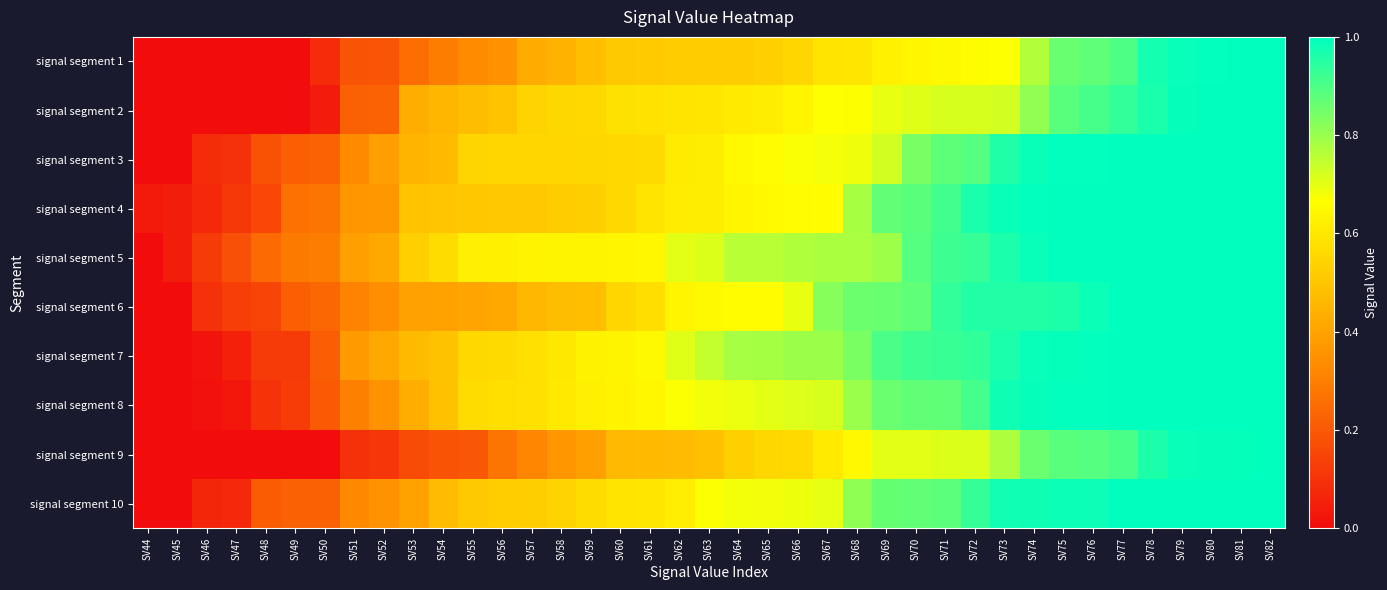

Reading left to right, extract all data points from this chart.

signal segment 1: SV44=0.0	SV45=0.0	SV46=0.0	SV47=0.0	SV48=0.0	SV49=0.0	SV50=0.1	SV51=0.2	SV52=0.2	SV53=0.3	SV54=0.3	SV55=0.3	SV56=0.4	SV57=0.4	SV58=0.4	SV59=0.5	SV60=0.5	SV61=0.5	SV62=0.5	SV63=0.5	SV64=0.5	SV65=0.5	SV66=0.6	SV67=0.6	SV68=0.6	SV69=0.6	SV70=0.6	SV71=0.7	SV72=0.7	SV73=0.7	SV74=0.8	SV75=0.9	SV76=0.9	SV77=0.9	SV78=1.0	SV79=1.0	SV80=1.0	SV81=1.0	SV82=1.0
signal segment 2: SV44=0.0	SV45=0.0	SV46=0.0	SV47=0.0	SV48=0.0	SV49=0.0	SV50=0.0	SV51=0.2	SV52=0.2	SV53=0.4	SV54=0.5	SV55=0.5	SV56=0.5	SV57=0.5	SV58=0.6	SV59=0.6	SV60=0.6	SV61=0.6	SV62=0.6	SV63=0.6	SV64=0.6	SV65=0.6	SV66=0.6	SV67=0.7	SV68=0.7	SV69=0.7	SV70=0.7	SV71=0.7	SV72=0.7	SV73=0.7	SV74=0.8	SV75=0.9	SV76=0.9	SV77=0.9	SV78=1.0	SV79=1.0	SV80=1.0	SV81=1.0	SV82=1.0
signal segment 3: SV44=0.0	SV45=0.0	SV46=0.1	SV47=0.1	SV48=0.2	SV49=0.2	SV50=0.2	SV51=0.3	SV52=0.4	SV53=0.5	SV54=0.5	SV55=0.5	SV56=0.5	SV57=0.5	SV58=0.6	SV59=0.6	SV60=0.6	SV61=0.6	SV62=0.6	SV63=0.6	SV64=0.7	SV65=0.7	SV66=0.7	SV67=0.7	SV68=0.7	SV69=0.7	SV70=0.8	SV71=0.9	SV72=0.9	SV73=1.0	SV74=1.0	SV75=1.0	SV76=1.0	SV77=1.0	SV78=1.0	SV79=1.0	SV80=1.0	SV81=1.0	SV82=1.0
signal segment 4: SV44=0.0	SV45=0.0	SV46=0.1	SV47=0.1	SV48=0.2	SV49=0.3	SV50=0.3	SV51=0.4	SV52=0.4	SV53=0.5	SV54=0.5	SV55=0.5	SV56=0.5	SV57=0.5	SV58=0.5	SV59=0.5	SV60=0.6	SV61=0.6	SV62=0.6	SV63=0.6	SV64=0.6	SV65=0.7	SV66=0.7	SV67=0.7	SV68=0.8	SV69=0.9	SV70=0.9	SV71=0.9	SV72=1.0	SV73=1.0	SV74=1.0	SV75=1.0	SV76=1.0	SV77=1.0	SV78=1.0	SV79=1.0	SV80=1.0	SV81=1.0	SV82=1.0
signal segment 5: SV44=0.0	SV45=0.0	SV46=0.1	SV47=0.2	SV48=0.2	SV49=0.3	SV50=0.3	SV51=0.4	SV52=0.4	SV53=0.5	SV54=0.6	SV55=0.6	SV56=0.6	SV57=0.6	SV58=0.6	SV59=0.6	SV60=0.6	SV61=0.6	SV62=0.7	SV63=0.7	SV64=0.8	SV65=0.8	SV66=0.8	SV67=0.8	SV68=0.8	SV69=0.8	SV70=0.9	SV71=0.9	SV72=0.9	SV73=1.0	SV74=1.0	SV75=1.0	SV76=1.0	SV77=1.0	SV78=1.0	SV79=1.0	SV80=1.0	SV81=1.0	SV82=1.0
signal segment 6: SV44=0.0	SV45=0.0	SV46=0.1	SV47=0.1	SV48=0.1	SV49=0.2	SV50=0.2	SV51=0.3	SV52=0.3	SV53=0.4	SV54=0.4	SV55=0.4	SV56=0.4	SV57=0.5	SV58=0.5	SV59=0.5	SV60=0.6	SV61=0.6	SV62=0.6	SV63=0.6	SV64=0.7	SV65=0.7	SV66=0.7	SV67=0.8	SV68=0.9	SV69=0.9	SV70=0.9	SV71=0.9	SV72=1.0	SV73=1.0	SV74=1.0	SV75=1.0	SV76=1.0	SV77=1.0	SV78=1.0	SV79=1.0	SV80=1.0	SV81=1.0	SV82=1.0
signal segment 7: SV44=0.0	SV45=0.0	SV46=0.0	SV47=0.1	SV48=0.1	SV49=0.1	SV50=0.2	SV51=0.4	SV52=0.4	SV53=0.5	SV54=0.5	SV55=0.6	SV56=0.6	SV57=0.6	SV58=0.6	SV59=0.6	SV60=0.6	SV61=0.6	SV62=0.7	SV63=0.7	SV64=0.8	SV65=0.8	SV66=0.8	SV67=0.8	SV68=0.8	SV69=0.9	SV70=0.9	SV71=0.9	SV72=0.9	SV73=1.0	SV74=1.0	SV75=1.0	SV76=1.0	SV77=1.0	SV78=1.0	SV79=1.0	SV80=1.0	SV81=1.0	SV82=1.0
signal segment 8: SV44=0.0	SV45=0.0	SV46=0.0	SV47=0.0	SV48=0.1	SV49=0.1	SV50=0.2	SV51=0.3	SV52=0.4	SV53=0.4	SV54=0.5	SV55=0.6	SV56=0.6	SV57=0.6	SV58=0.6	SV59=0.6	SV60=0.6	SV61=0.6	SV62=0.7	SV63=0.7	SV64=0.7	SV65=0.7	SV66=0.7	SV67=0.7	SV68=0.8	SV69=0.9	SV70=0.9	SV71=0.9	SV72=0.9	SV73=1.0	SV74=1.0	SV75=1.0	SV76=1.0	SV77=1.0	SV78=1.0	SV79=1.0	SV80=1.0	SV81=1.0	SV82=1.0
signal segment 9: SV44=0.0	SV45=0.0	SV46=0.0	SV47=0.0	SV48=0.0	SV49=0.0	SV50=0.0	SV51=0.1	SV52=0.1	SV53=0.2	SV54=0.2	SV55=0.2	SV56=0.3	SV57=0.3	SV58=0.4	SV59=0.4	SV60=0.5	SV61=0.5	SV62=0.5	SV63=0.5	SV64=0.5	SV65=0.6	SV66=0.6	SV67=0.6	SV68=0.6	SV69=0.7	SV70=0.7	SV71=0.7	SV72=0.7	SV73=0.8	SV74=0.9	SV75=0.9	SV76=0.9	SV77=0.9	SV78=1.0	SV79=1.0	SV80=1.0	SV81=1.0	SV82=1.0
signal segment 10: SV44=0.0	SV45=0.0	SV46=0.1	SV47=0.1	SV48=0.2	SV49=0.2	SV50=0.2	SV51=0.3	SV52=0.3	SV53=0.4	SV54=0.5	SV55=0.5	SV56=0.5	SV57=0.5	SV58=0.5	SV59=0.6	SV60=0.6	SV61=0.6	SV62=0.6	SV63=0.7	SV64=0.7	SV65=0.7	SV66=0.7	SV67=0.7	SV68=0.8	SV69=0.9	SV70=0.9	SV71=0.9	SV72=0.9	SV73=1.0	SV74=1.0	SV75=1.0	SV76=1.0	SV77=1.0	SV78=1.0	SV79=1.0	SV80=1.0	SV81=1.0	SV82=1.0